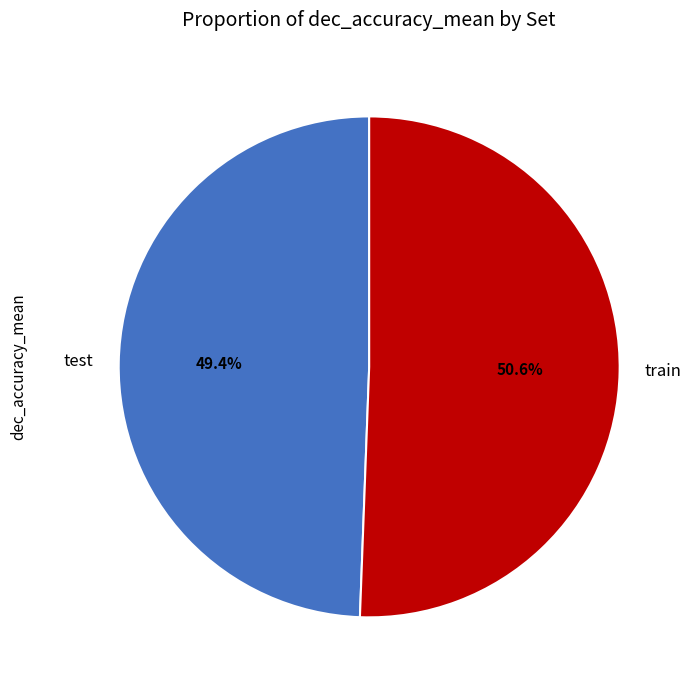

Is it true that train is 61% of the pie?

False